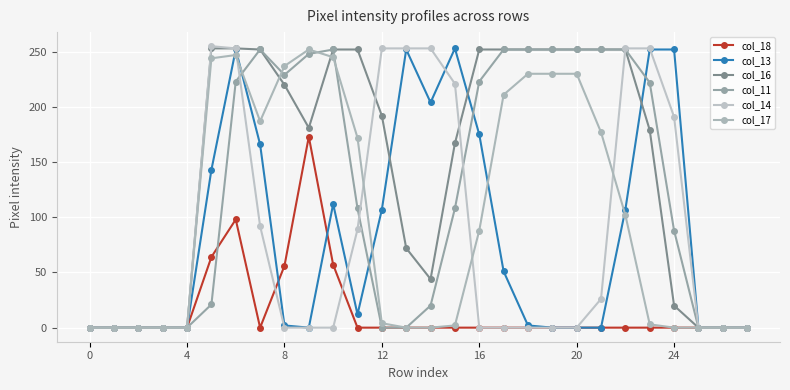

How many values in the col_14 series exceed 0?

12